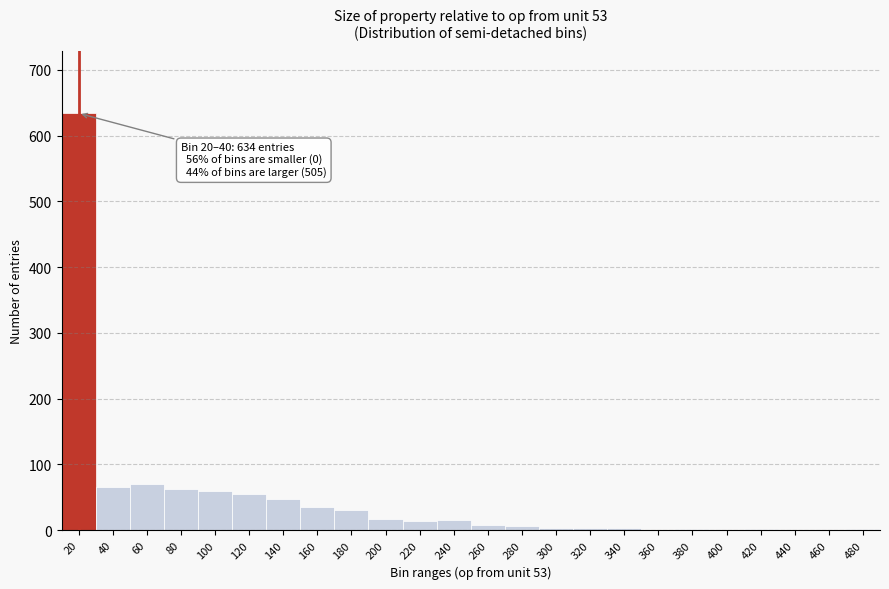

What is the sum of the values at 100 and 200?

76